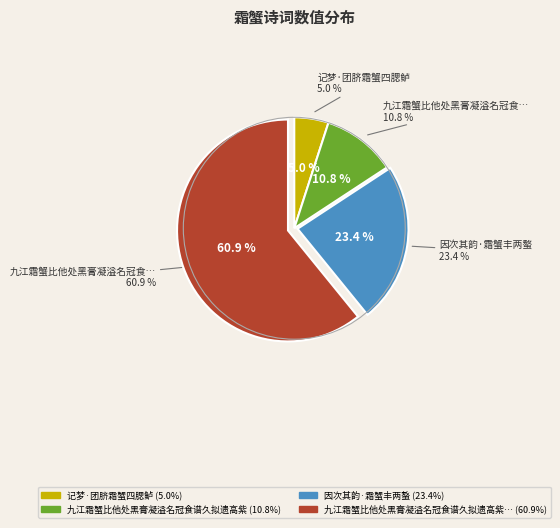

Is it true that 九江霜蟹比他处黑膏凝溢名冠食谱久拟遗高紫 is 21% of the pie?

False